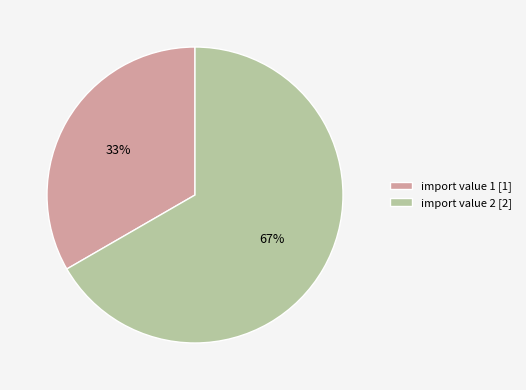

How many segments does this pie chart have?

2